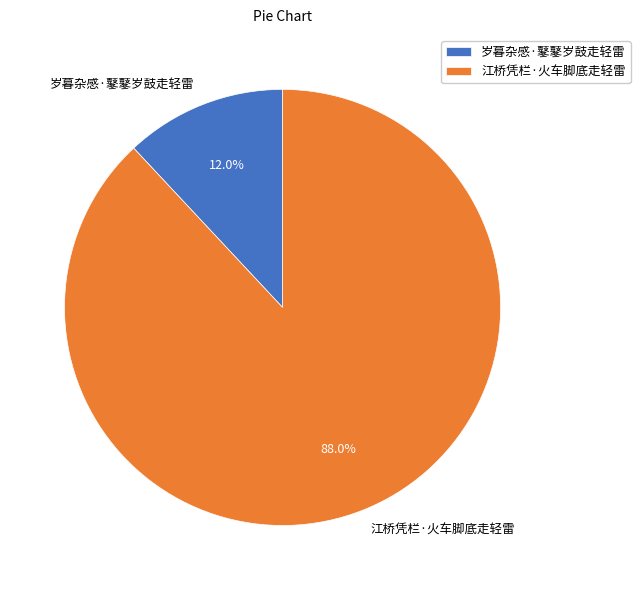

How many slices are in this pie chart?

2